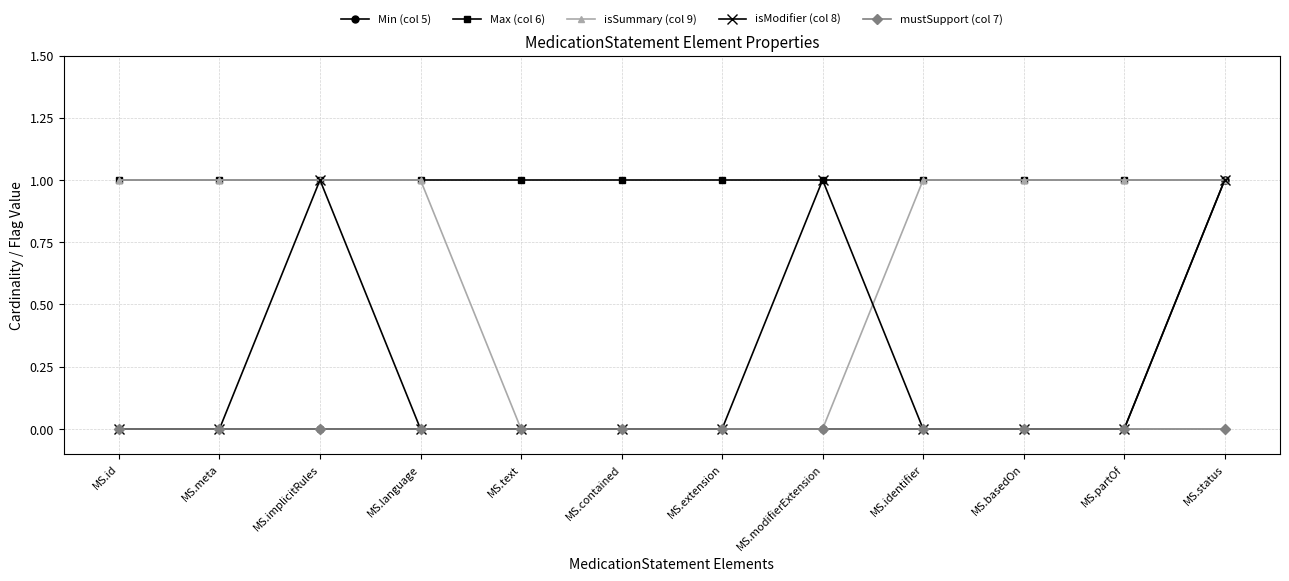

What is the difference between the maximum and minimum values in the Min (col 5) series?

1